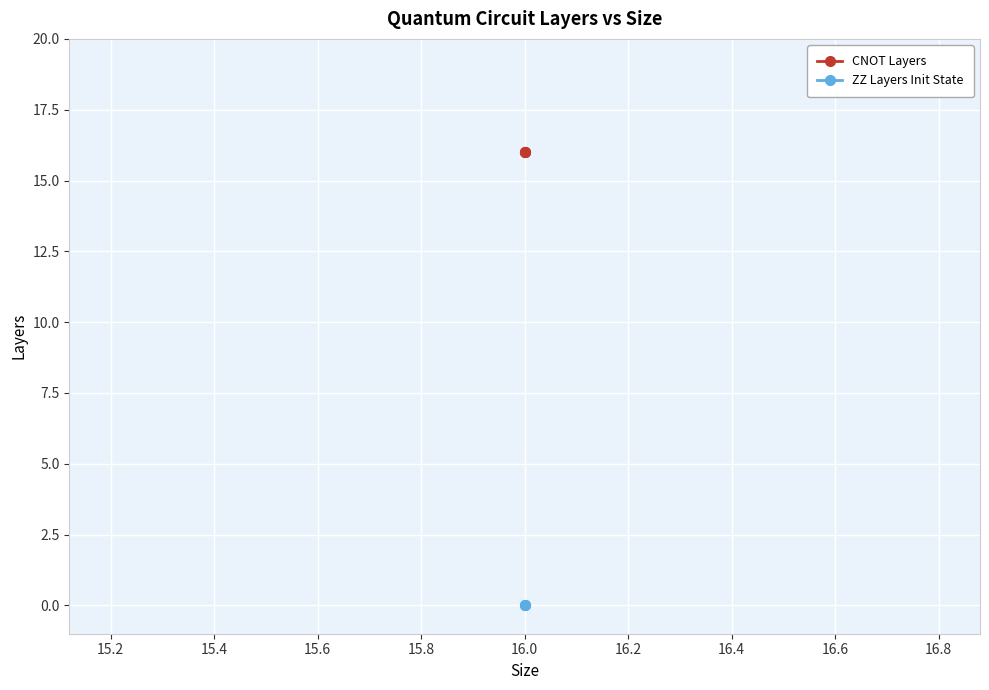

How many data points does each series have?

3